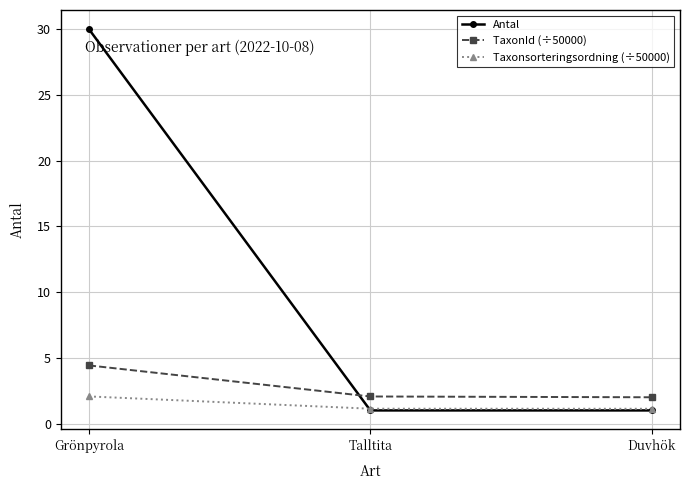

What is the spread (max minus min) of values at Grönpyrola?

27.9